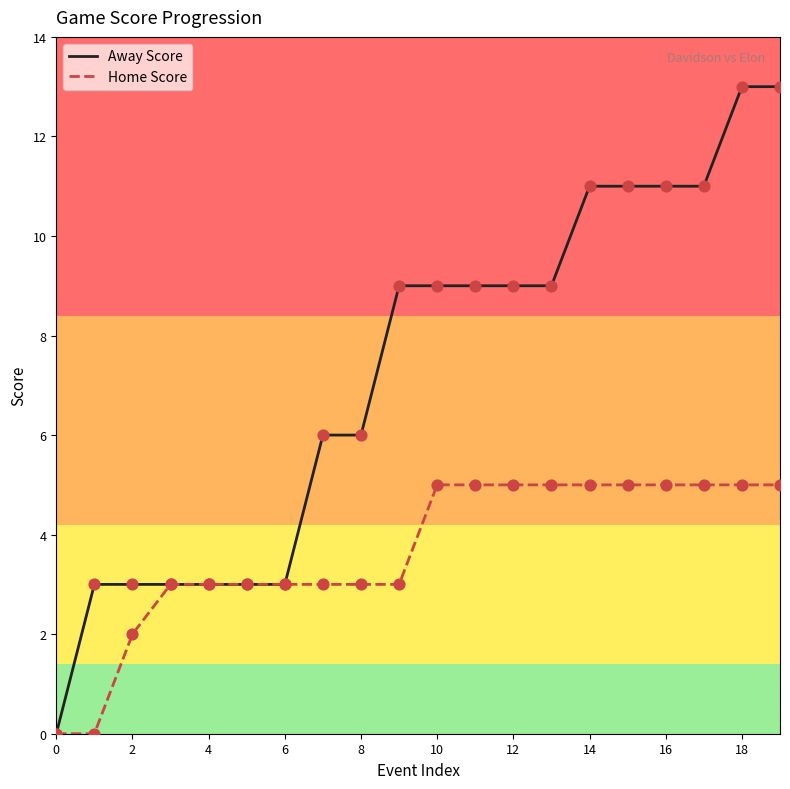

Which series has the largest range (max minus min)?

Away Score